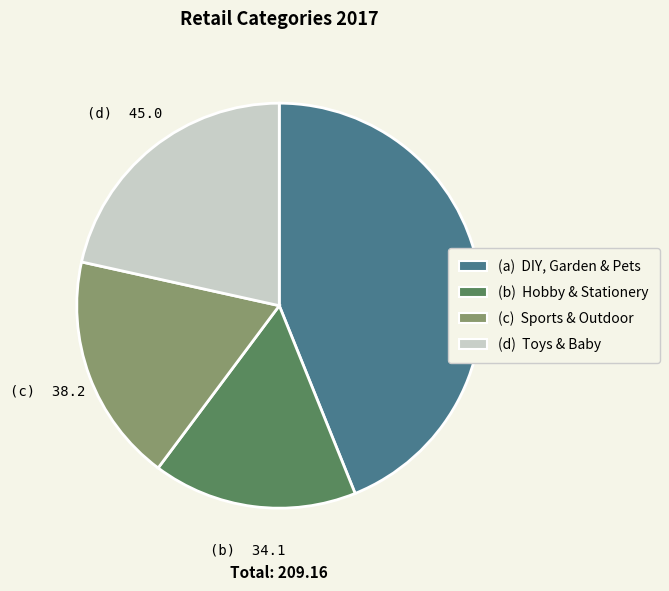

Is there a majority slice in this chart?

No